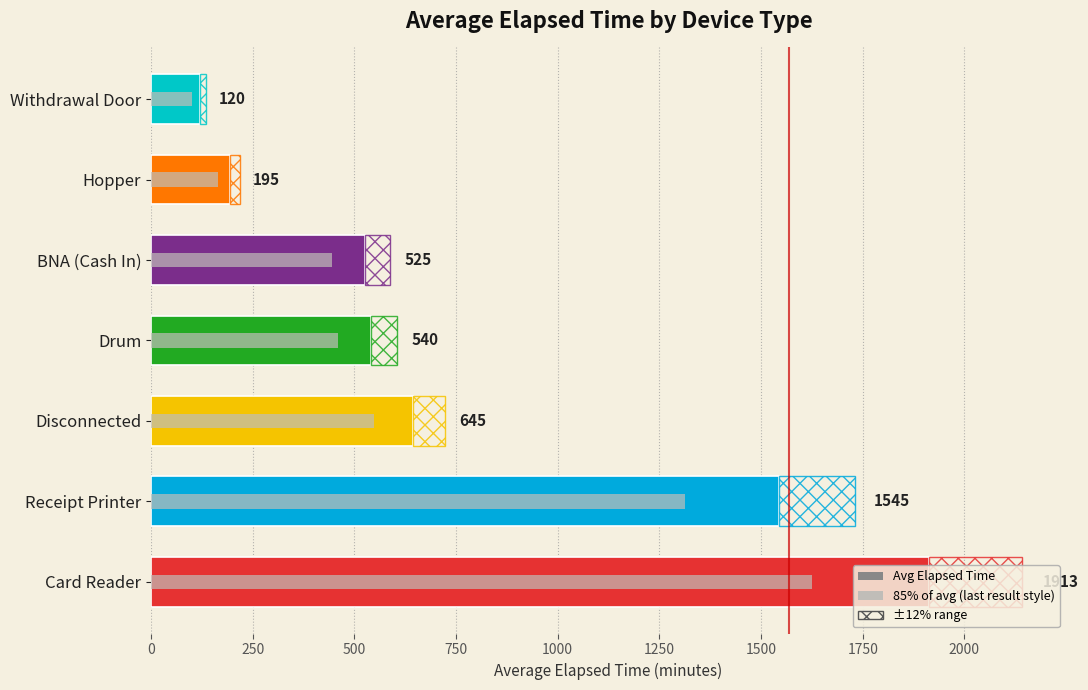

What is the sum of all values?

5483